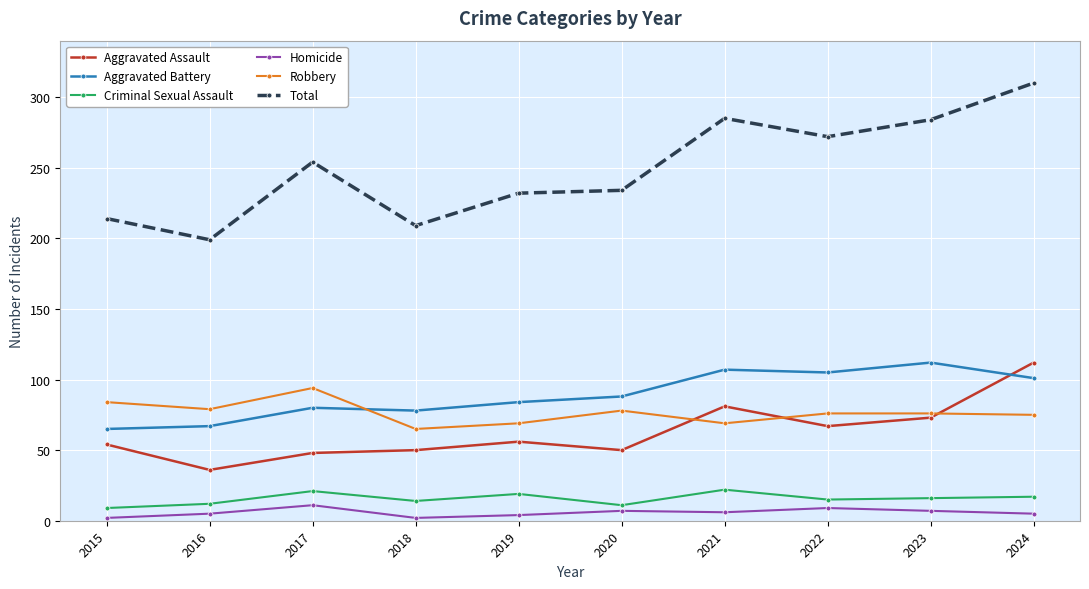

True or false: Robbery has more than 0 points higher than both neighbors.

True